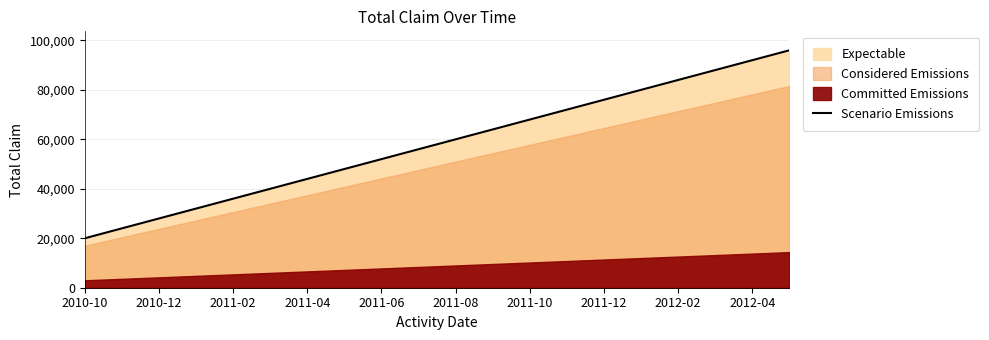

What is the minimum value for Scenario Emissions?

20000